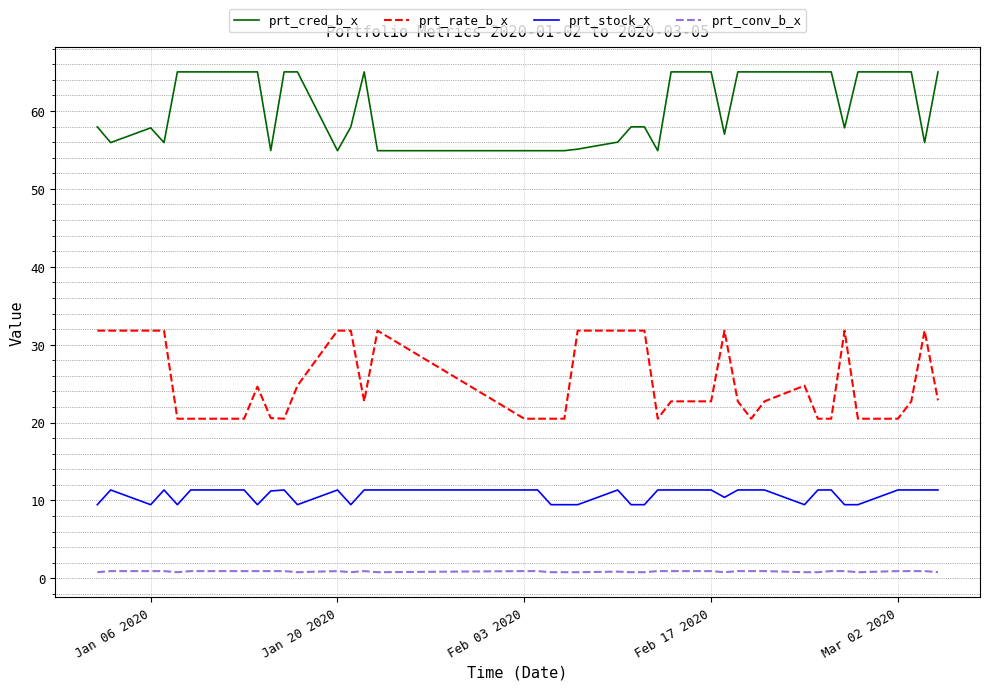

What is the difference between the maximum and minimum values in the prt_cred_b_x series?

10.1